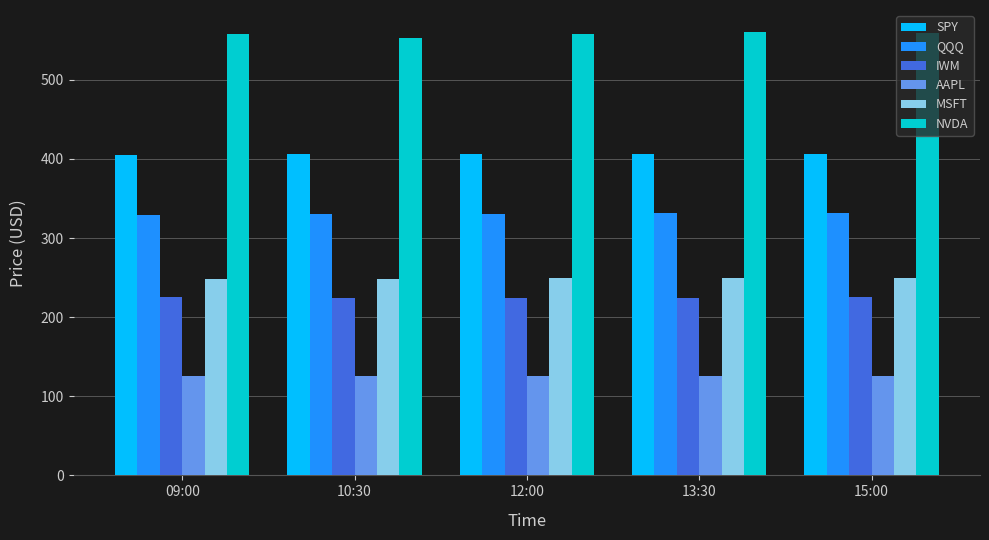

What is the spread (max minus min) of values at 13:30?

434.6